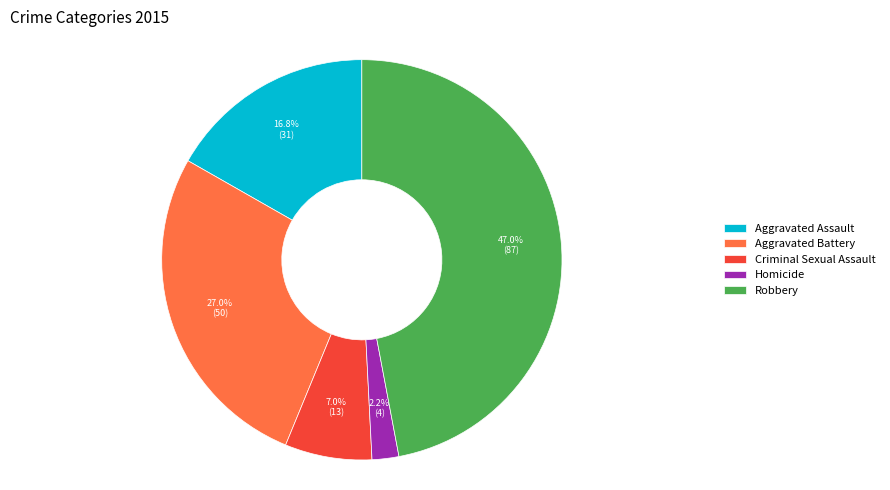

Between Homicide and Aggravated Assault, which is larger?

Aggravated Assault